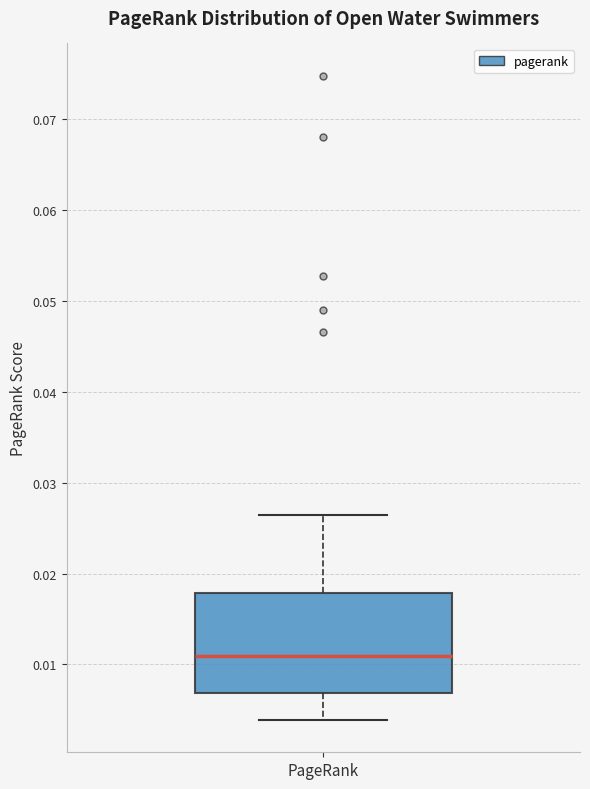

Read this box plot against the y-axis: the position of the median line, the range covered by the box, and the ends of both whiskers. The values are not printed on the chart, so give them approximately, as read against the axis.

median 0.011, box 0.007 to 0.018, whiskers 0.004 to 0.026